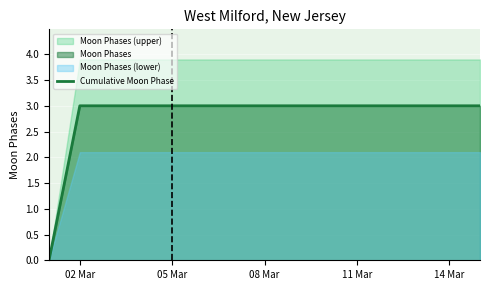

The value of Cumulative Moon Phase at 05 Mar is 3. True or false?

True